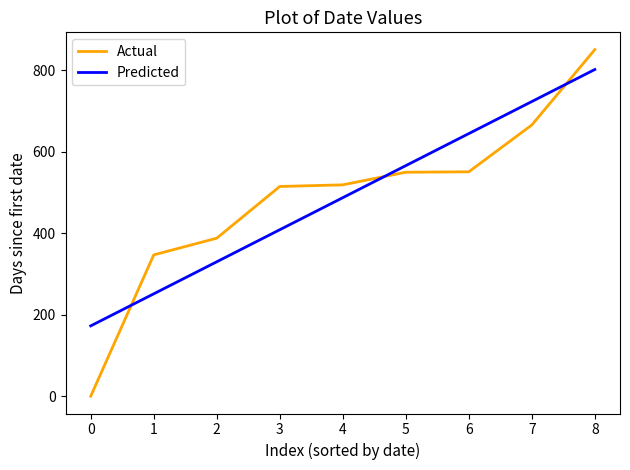

Where do Predicted and Actual first cross each other?

0 and 1